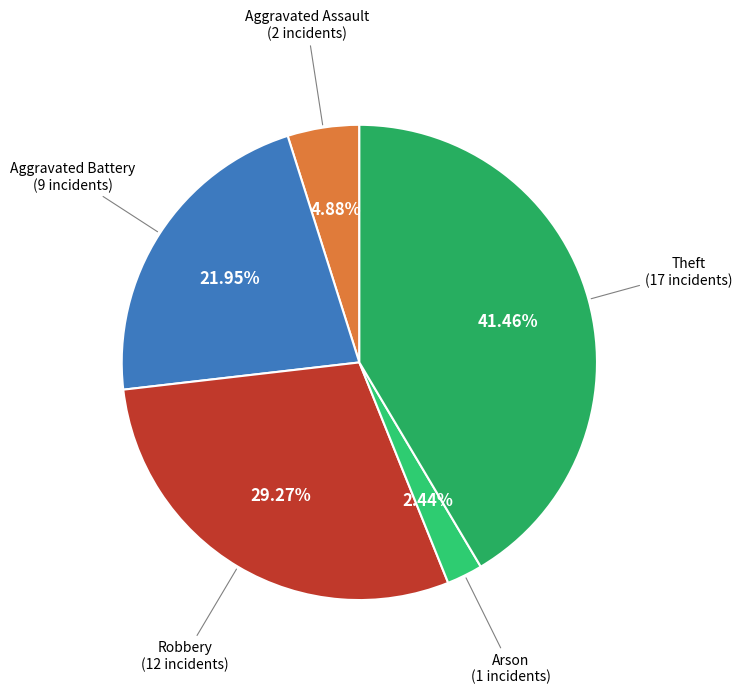

To the nearest percent, what percentage of the pie is Theft?

41%